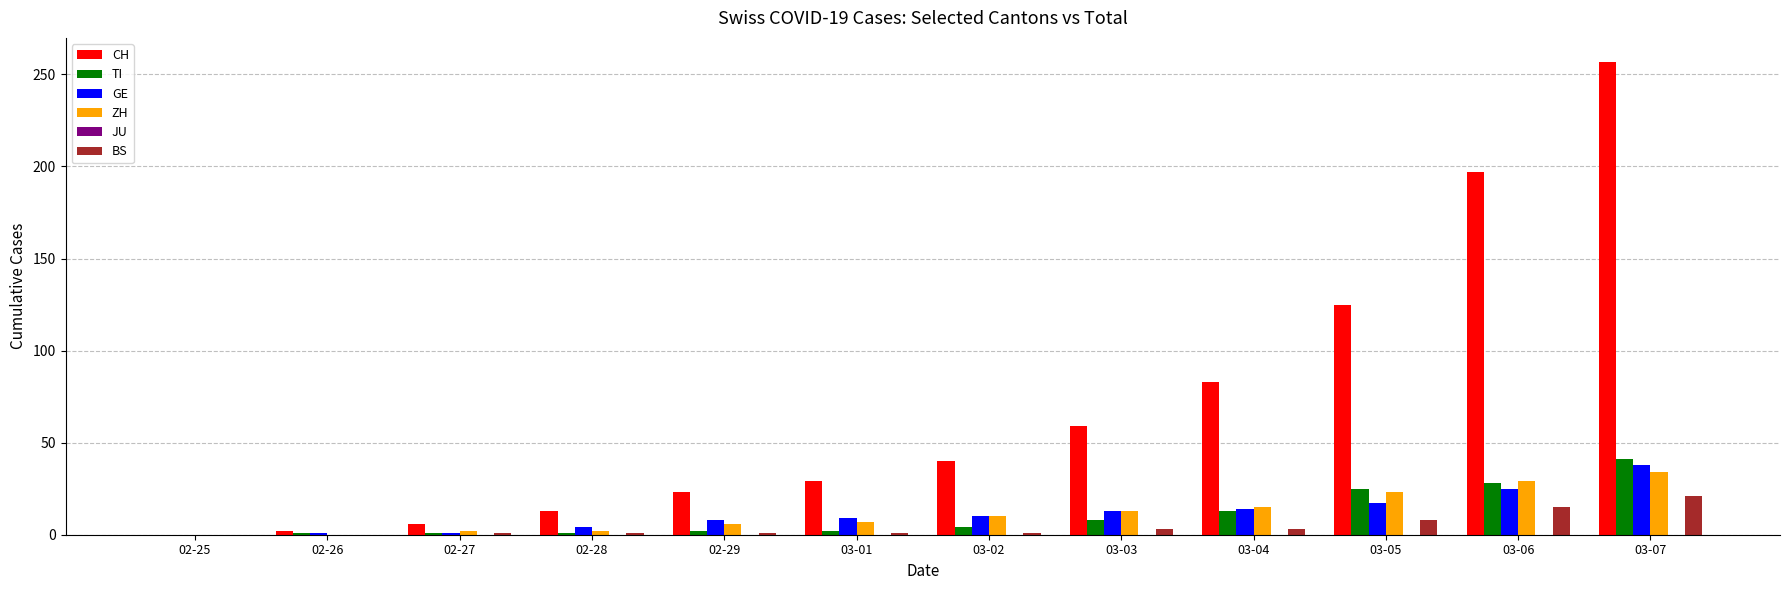

True or false: TI has a value of 2 at 02-29.

True